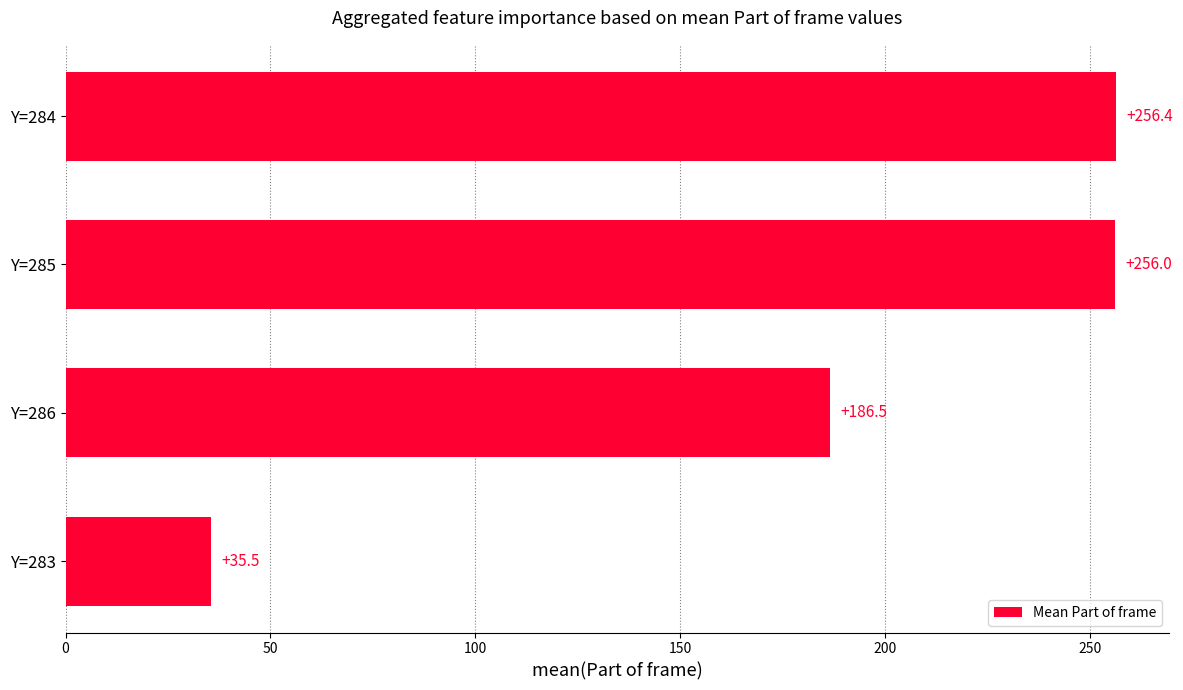

What is the change in value from Y=285 to Y=286?

-69.5